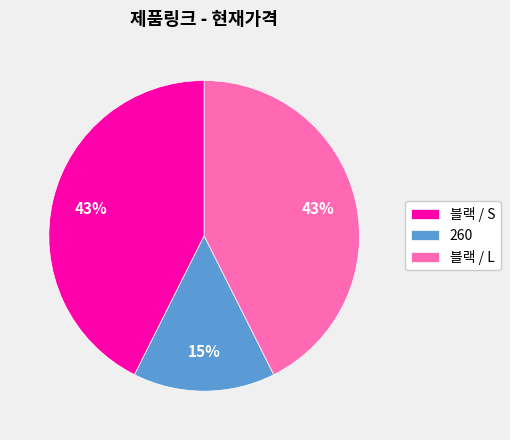

Which has a higher value, 블랙 / L or 260?

블랙 / L